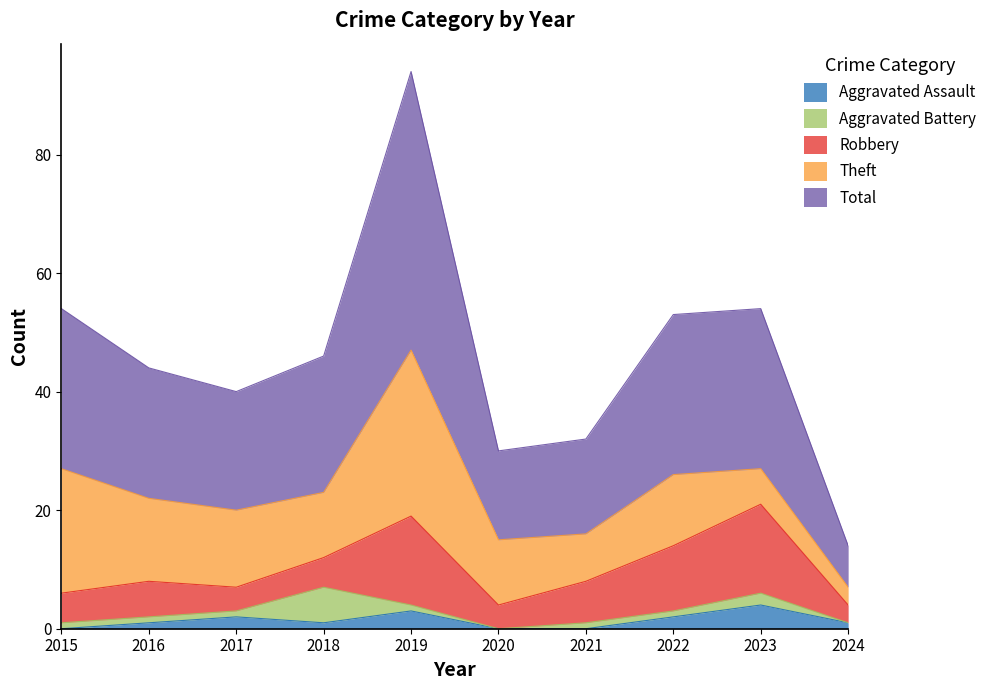

The Total series shows 15 at 2020. True or false?

True